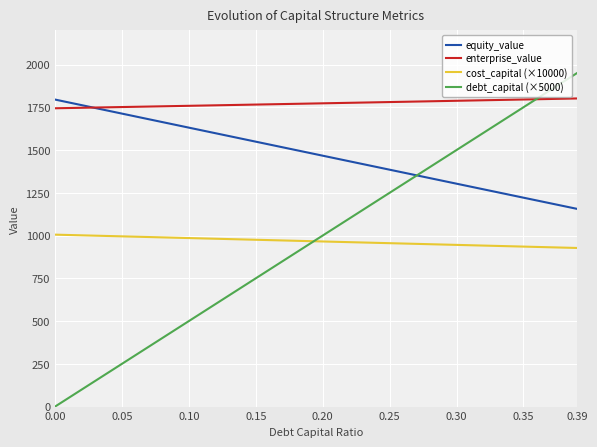

How many lines are shown in the chart?

4